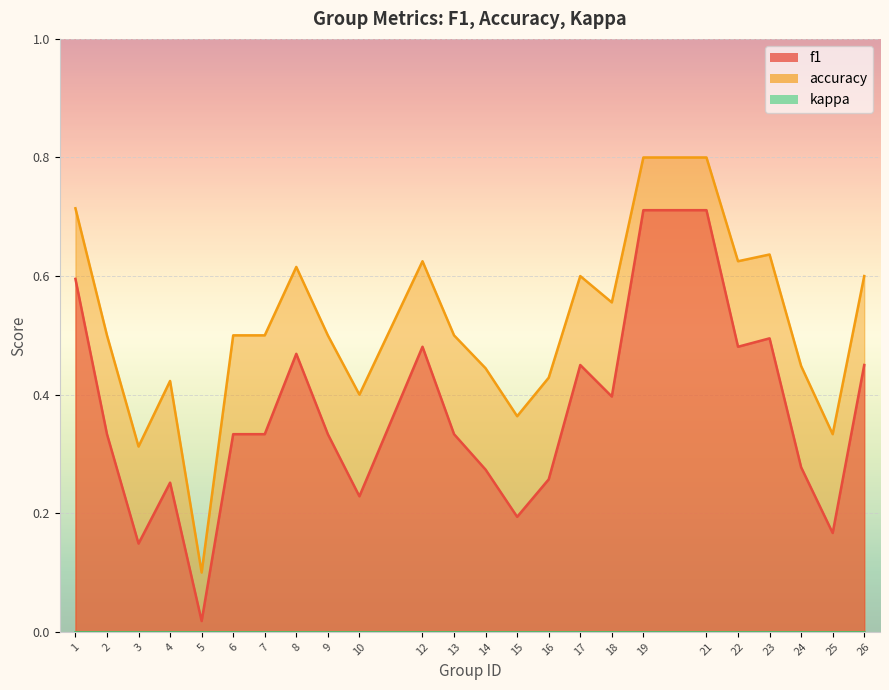

How many lines are shown in the chart?

2